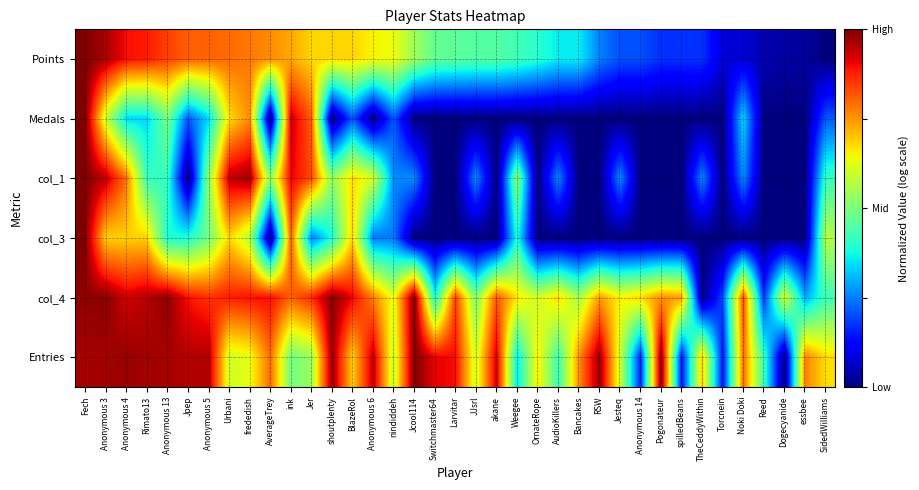

Which label corresponds to the smallest value in the chart?

SidedWilliams